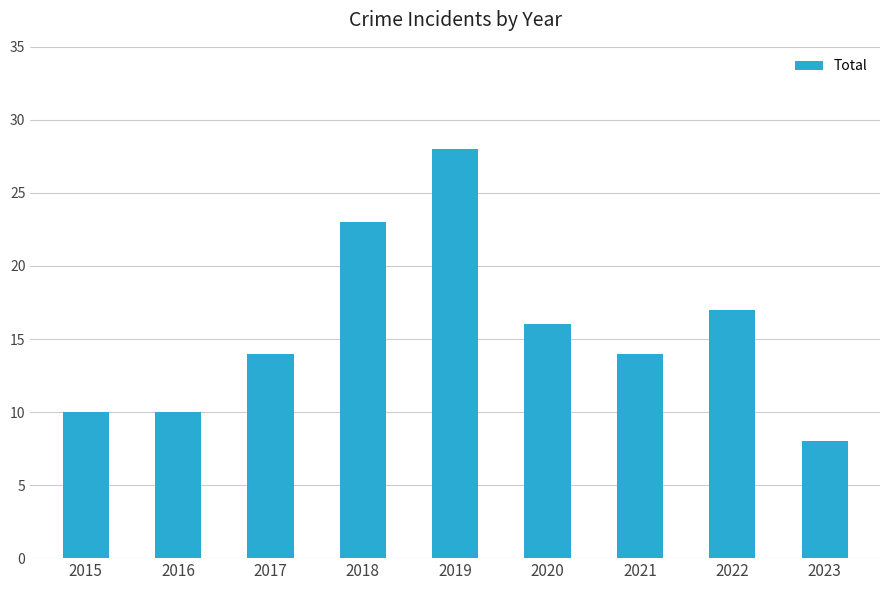

What is the average value?

16